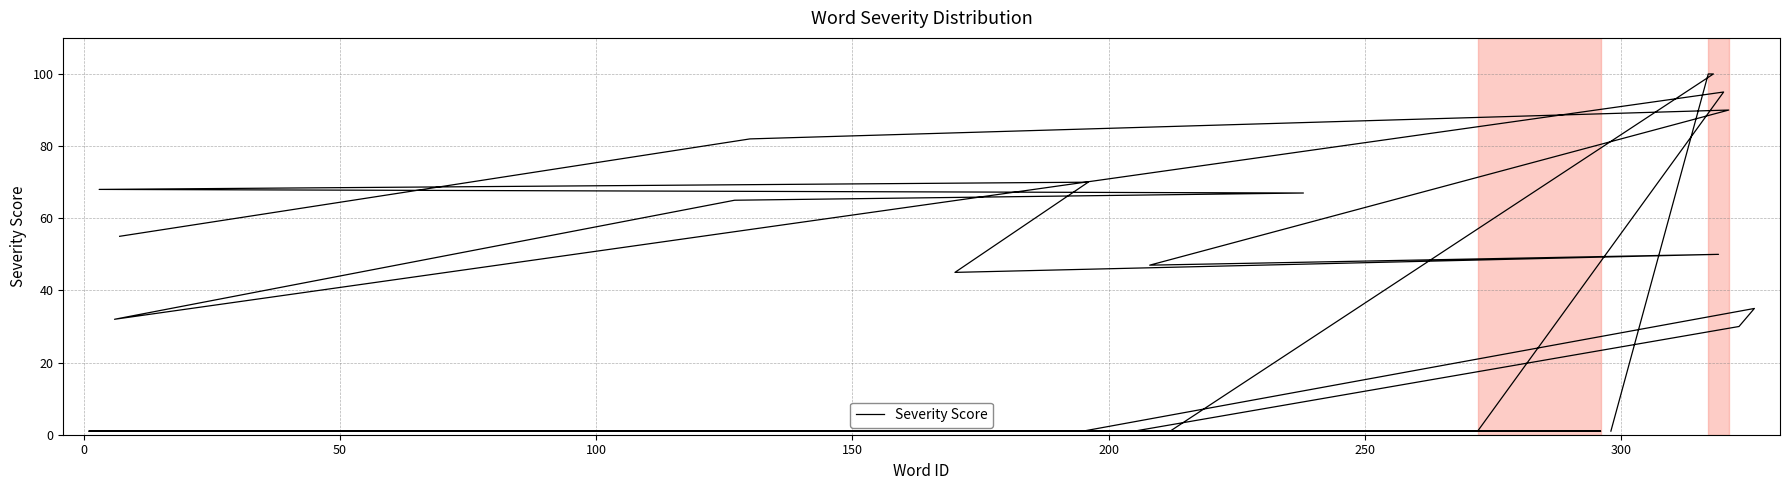

True or false: the data shows 0 at 20.

False